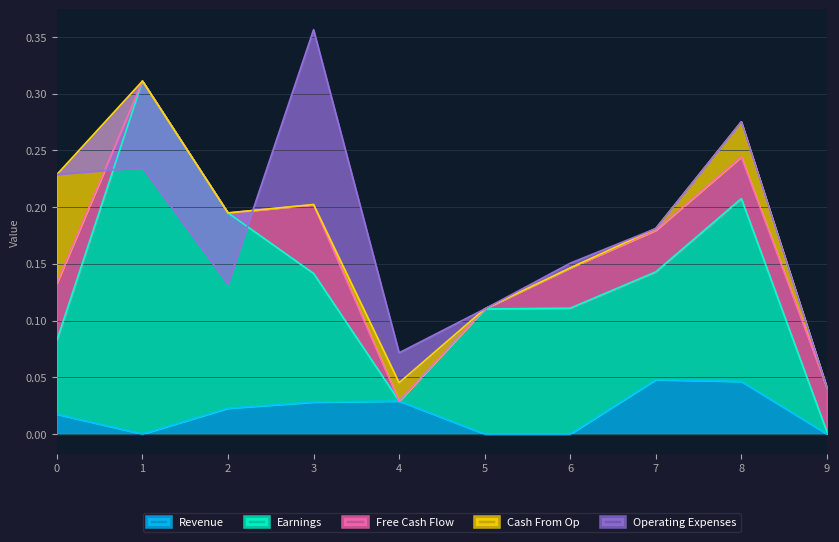

The value of Revenue at 9 is 0.0. True or false?

True